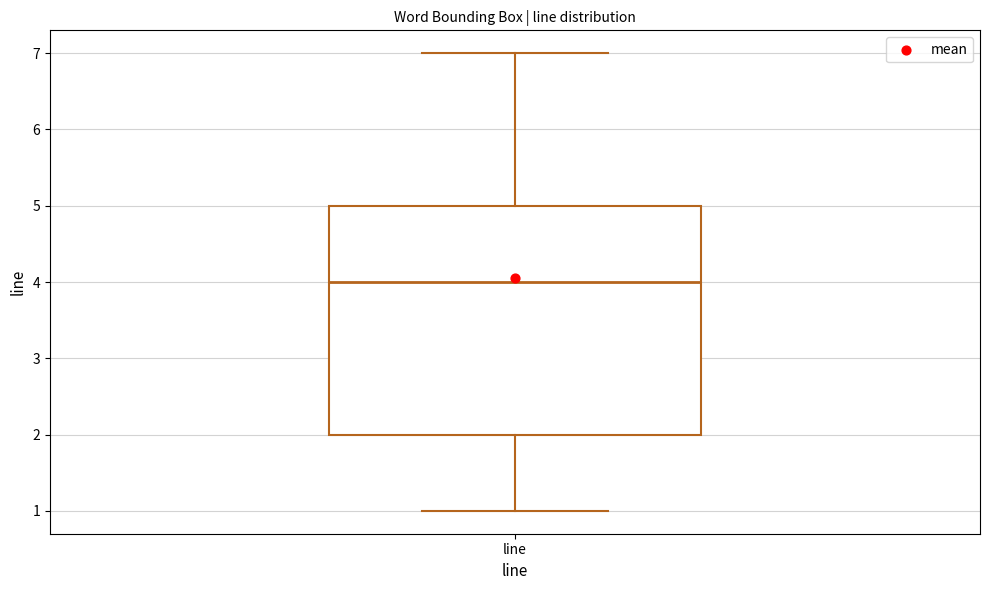

Read this box plot against the y-axis: the position of the median line, the range covered by the box, and the ends of both whiskers. The values are not printed on the chart, so give them approximately, as read against the axis.

median 4, box 2 to 5, whiskers 1 to 7